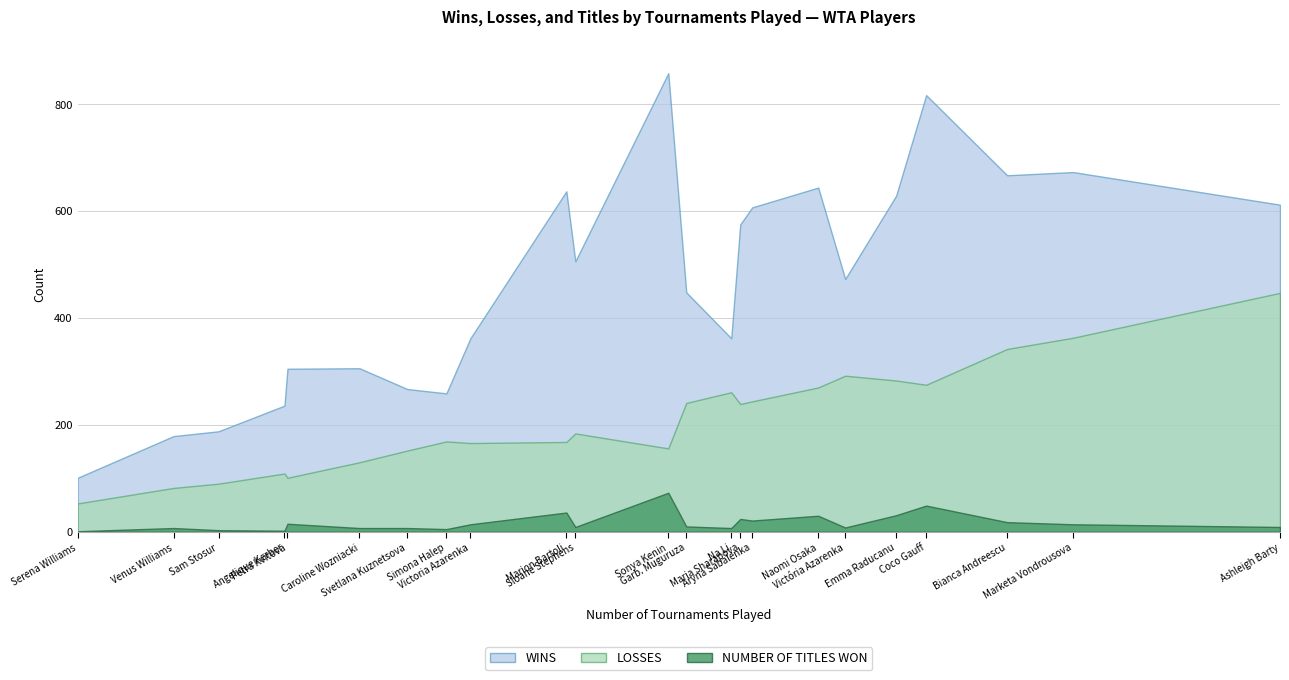

True or false: LOSSES has a value of 89 at 7.

False